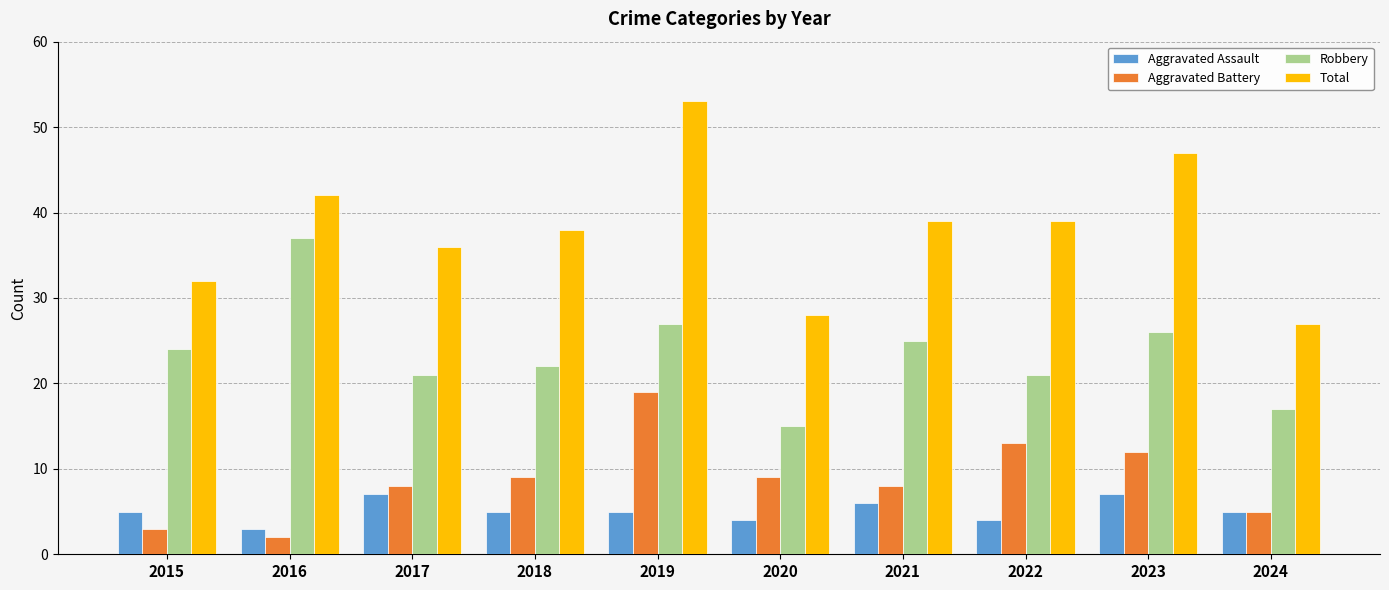

Reading left to right, extract all data points from this chart.

Aggravated Assault: 2015=5	2016=3	2017=7	2018=5	2019=5	2020=4	2021=6	2022=4	2023=7	2024=5
Aggravated Battery: 2015=3	2016=2	2017=8	2018=9	2019=19	2020=9	2021=8	2022=13	2023=12	2024=5
Robbery: 2015=24	2016=37	2017=21	2018=22	2019=27	2020=15	2021=25	2022=21	2023=26	2024=17
Total: 2015=32	2016=42	2017=36	2018=38	2019=53	2020=28	2021=39	2022=39	2023=47	2024=27